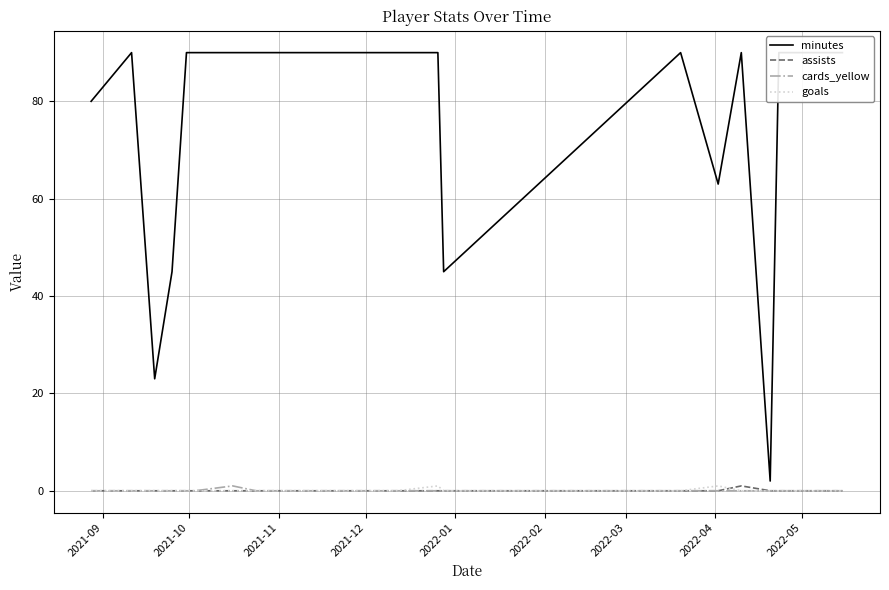

The value of cards_yellow at 2021-12 is 0. True or false?

True